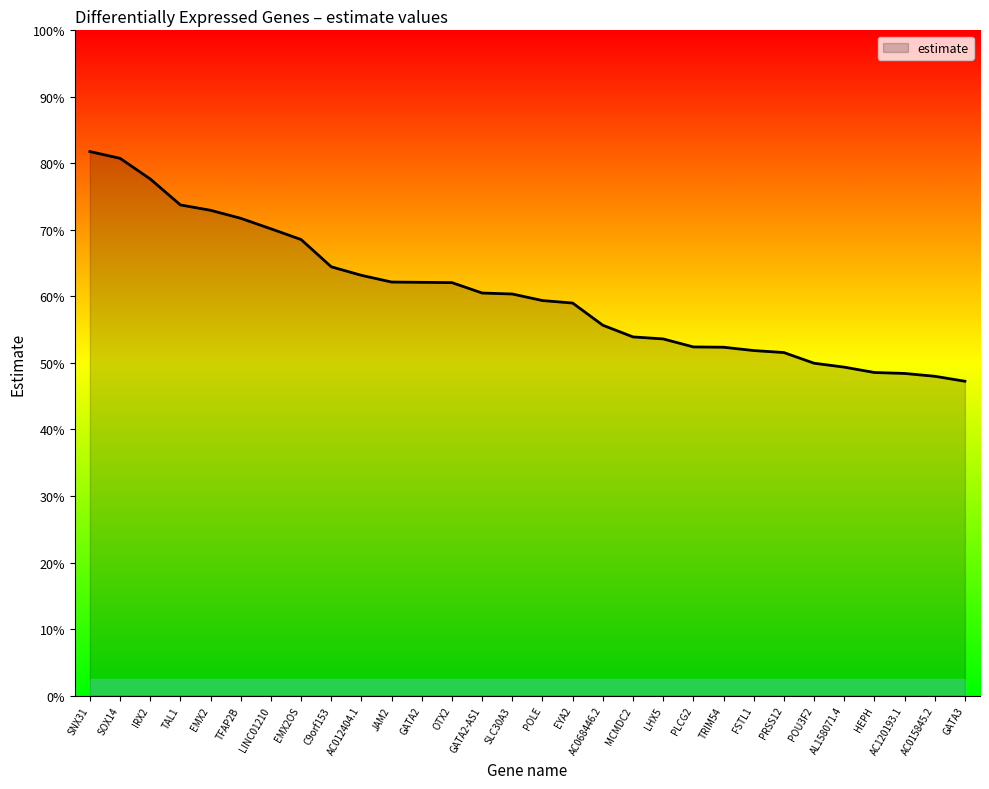

Is this an area chart (filled region under the line)?

Yes